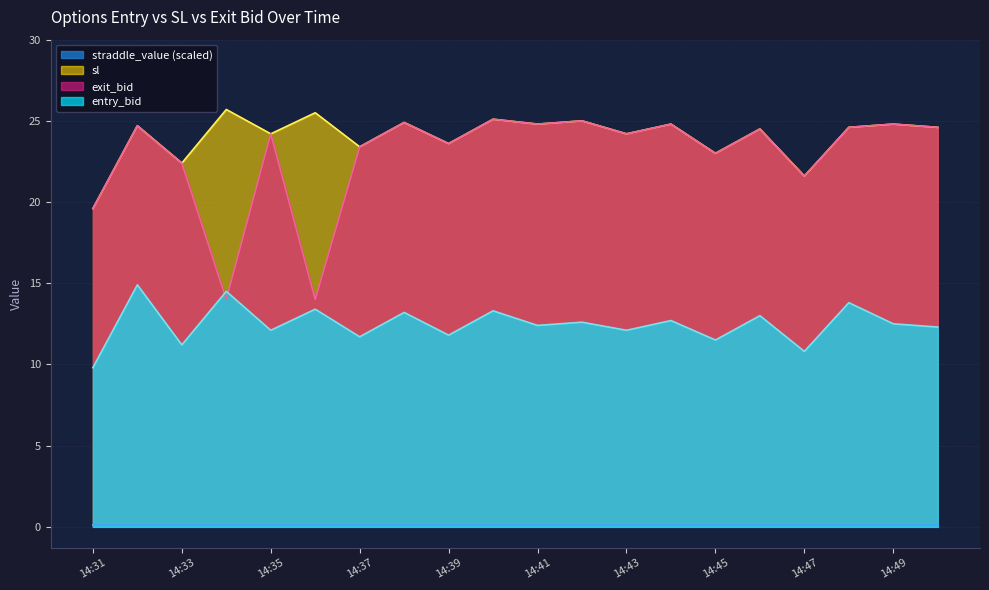

True or false: sl and entry_bid intersect in this chart.

False